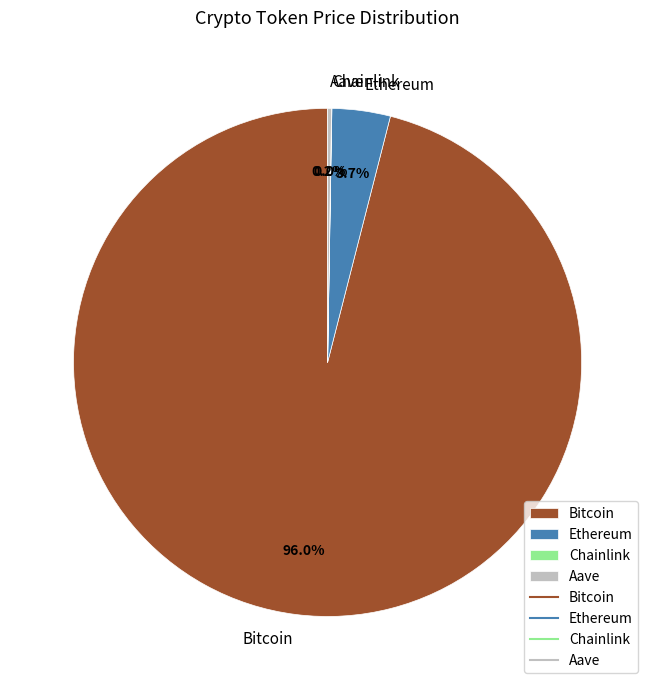

Is there any slice that represents more than half of the pie?

Yes